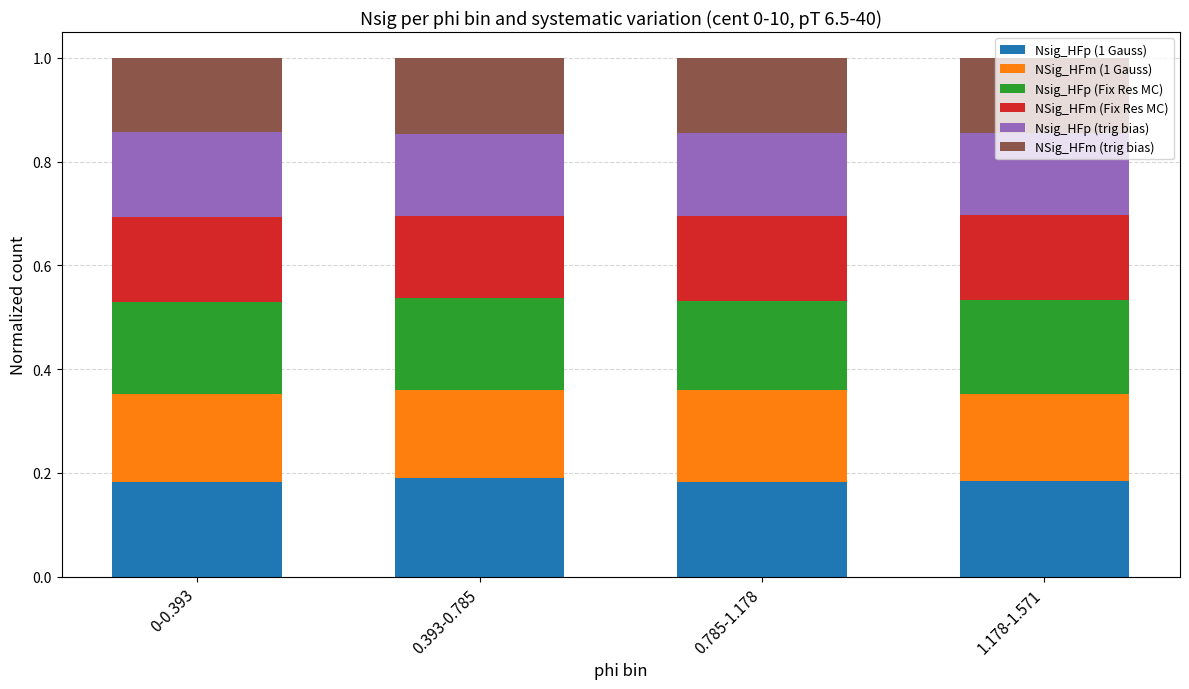

What is the total value across all series at 0.393-0.785?

1.0